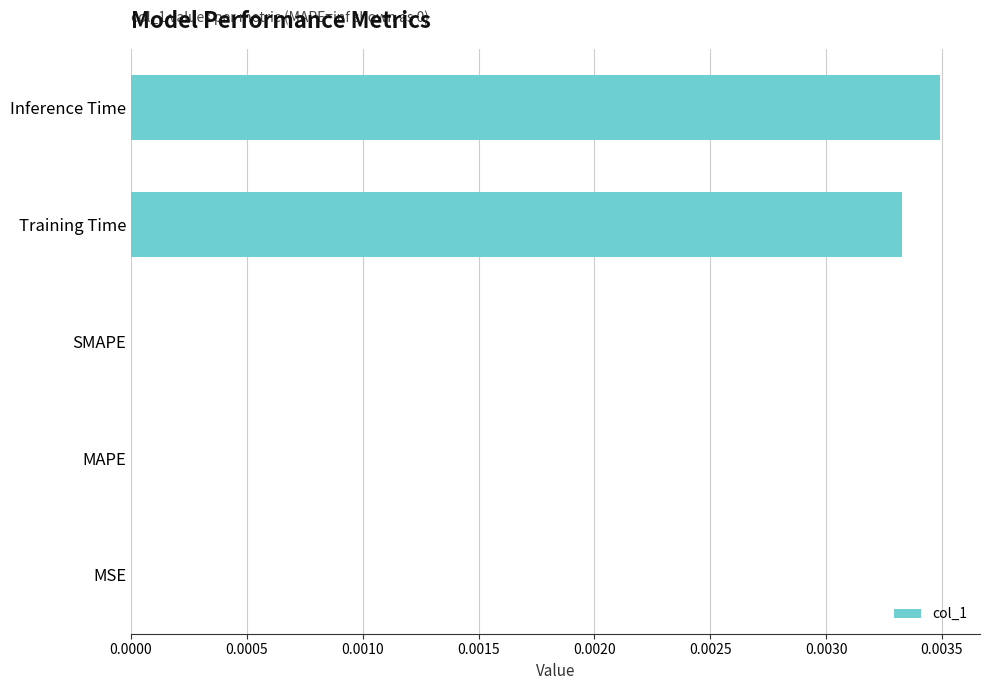

Count the number of categories in the chart.

5